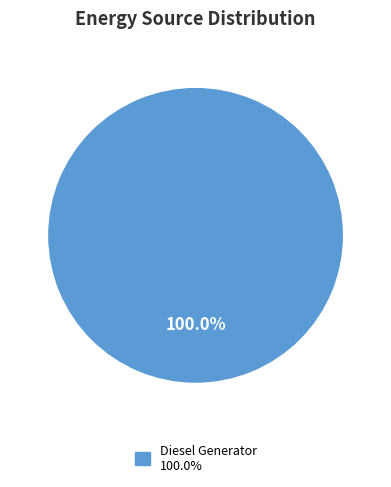

Is there any slice that represents more than half of the pie?

Yes